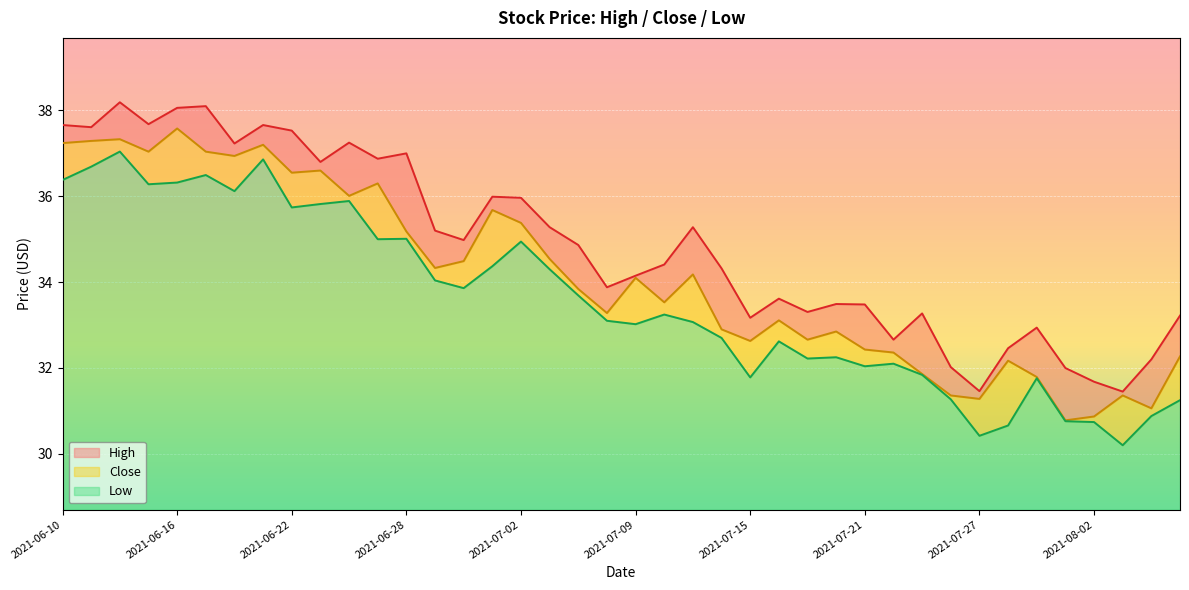

What is the highest value of the low series?

37.0